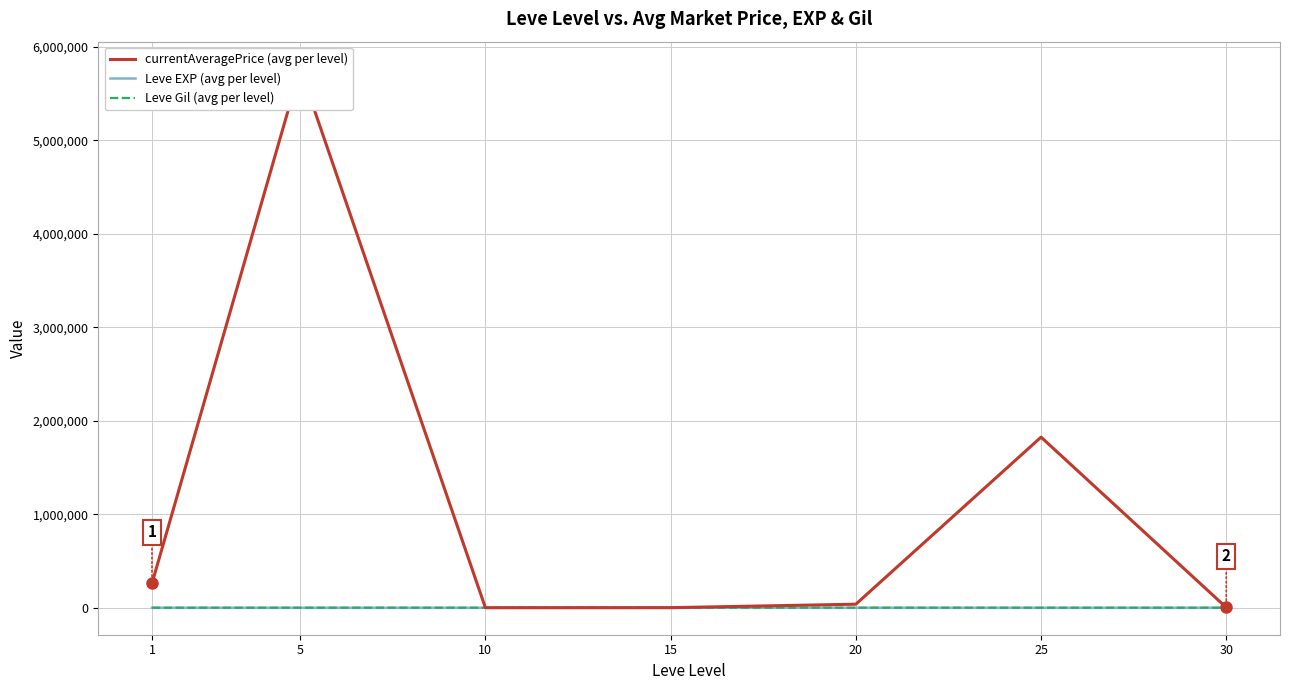

True or false: currentAveragePrice (avg per level) and Leve EXP (avg per level) intersect in this chart.

False